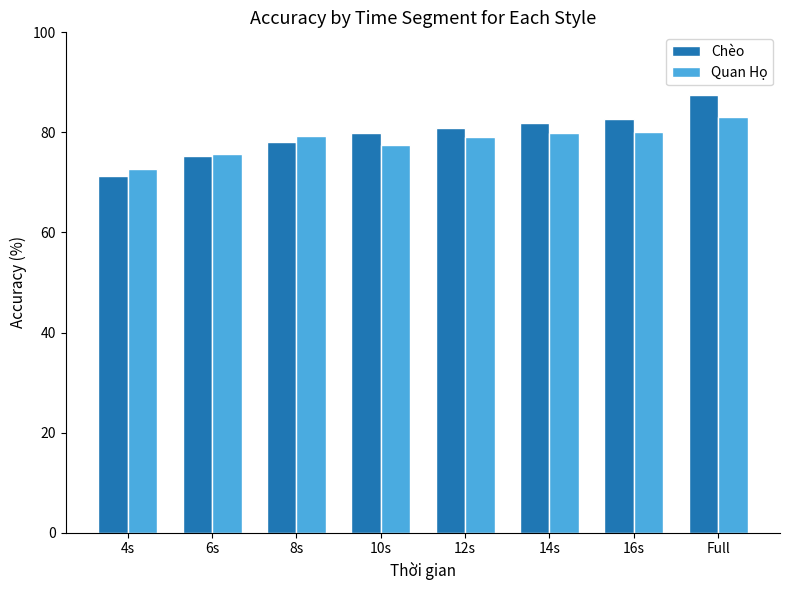

What is the label of the 4th bar from the left?

10s